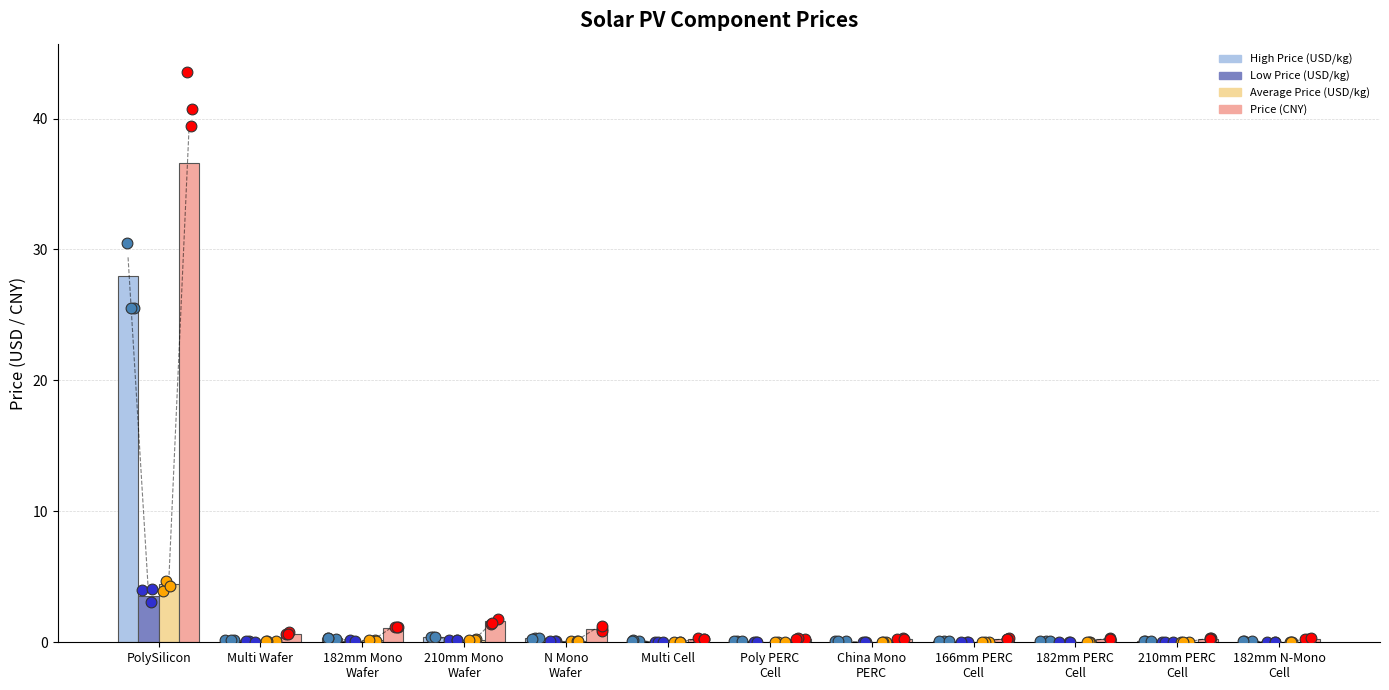

What are all the series names shown in the legend?

High Price (USD/kg), Low Price (USD/kg), Average Price (USD/kg), Price (CNY)